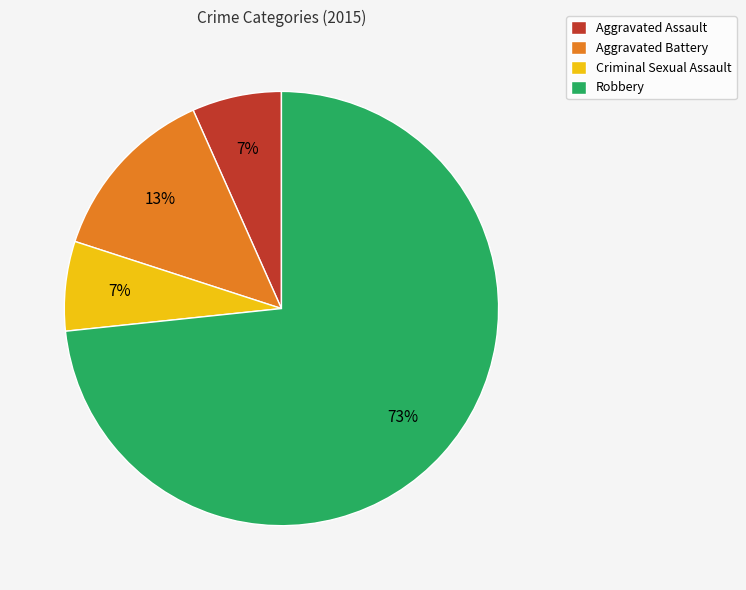

Which category has the biggest portion of the pie?

Robbery